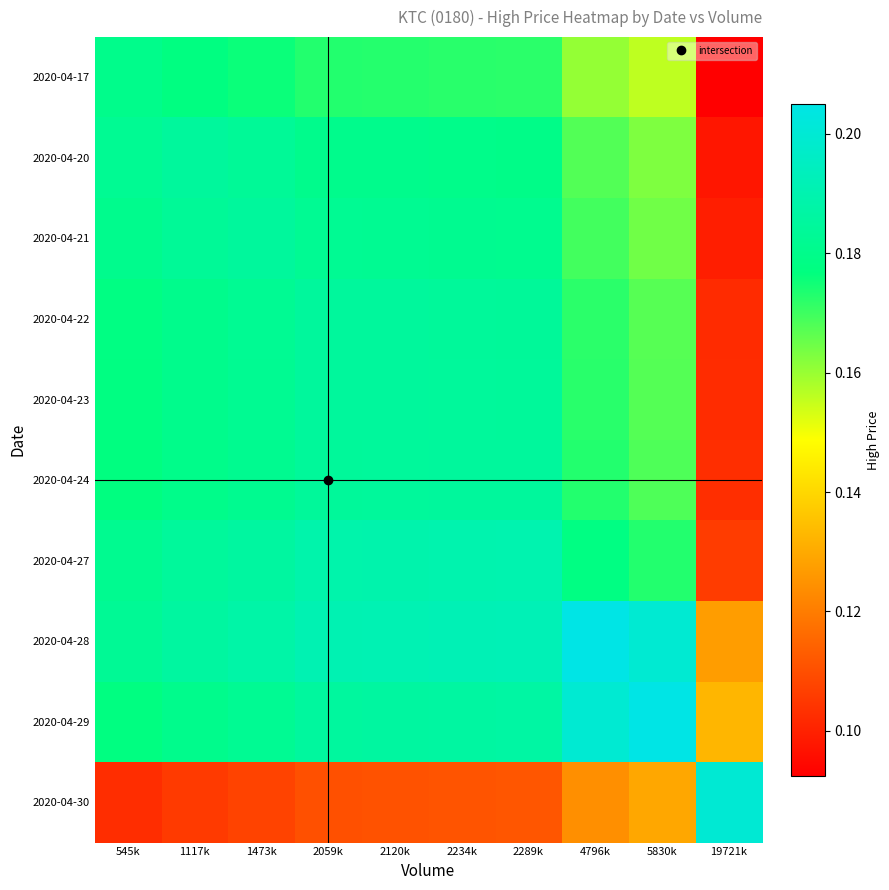

Rank the series by their maximum value, from highest to lowest.

2020-04-28, 2020-04-29, 2020-04-30, 2020-04-27, 2020-04-20, 2020-04-21, 2020-04-22, 2020-04-23, 2020-04-24, 2020-04-17